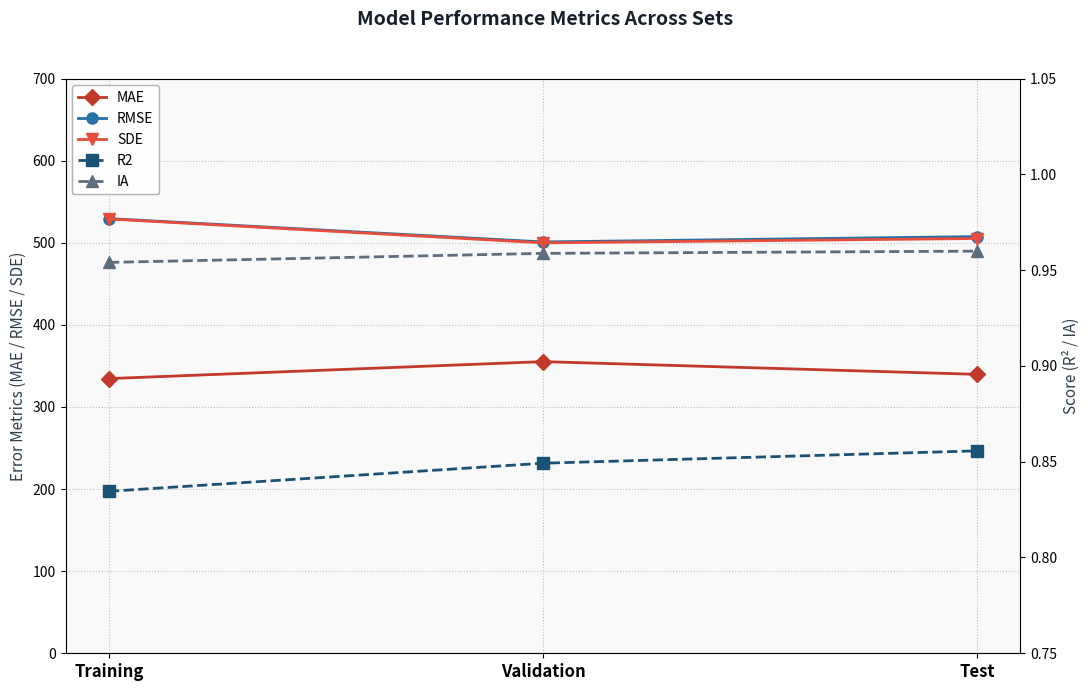

How many values in the SDE series exceed 505?

2